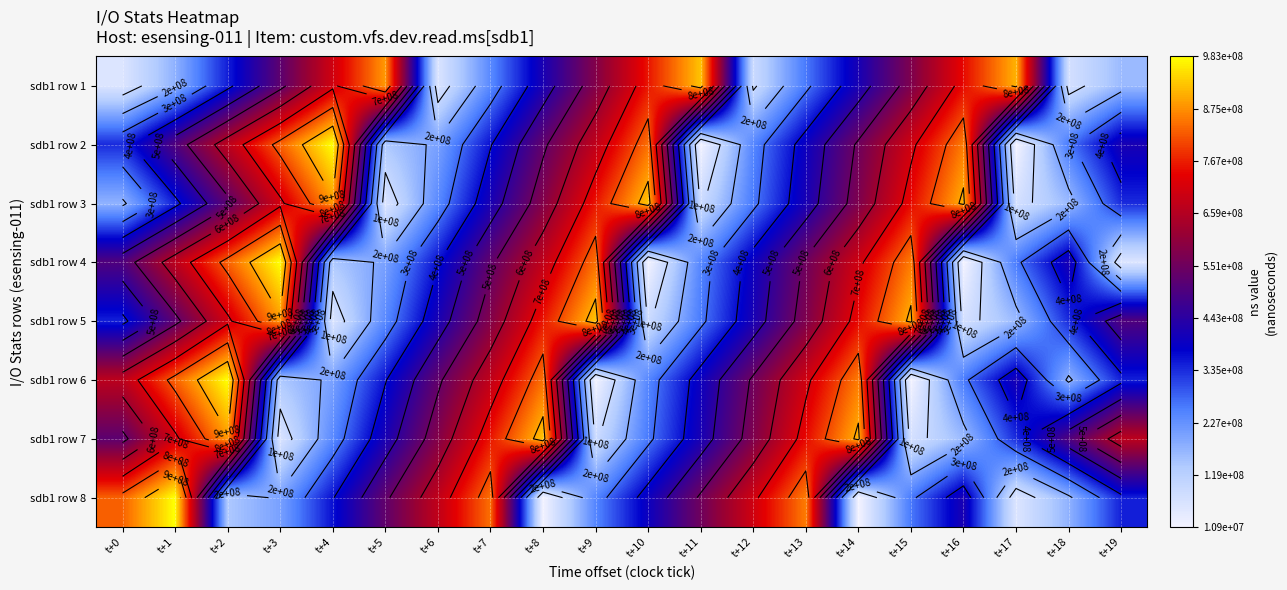

What is the smallest value displayed?

10894707